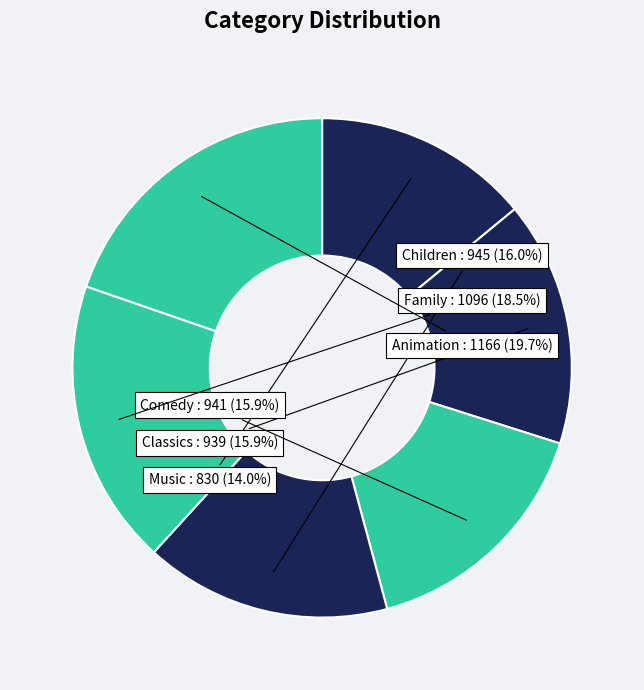

Does any single category account for the majority?

No